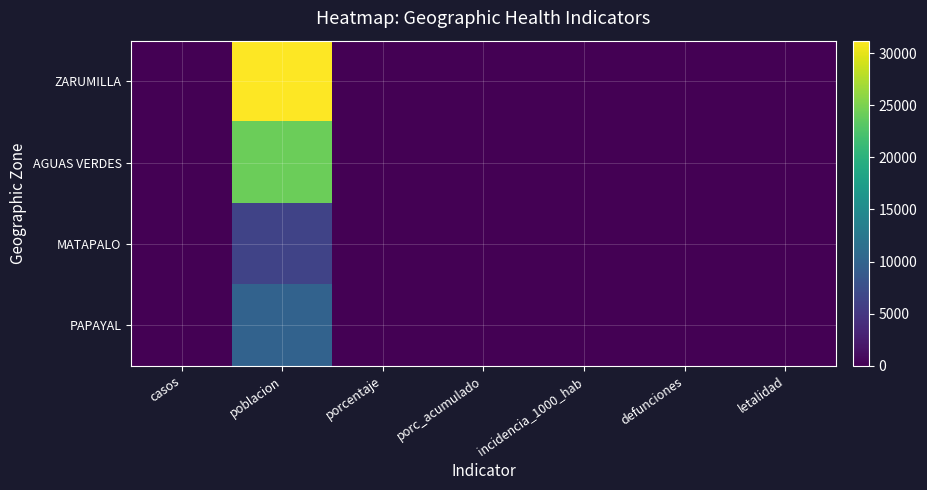

At porc_acumulado, list the series in order from largest to smallest.

ZARUMILLA, AGUAS VERDES, MATAPALO, PAPAYAL